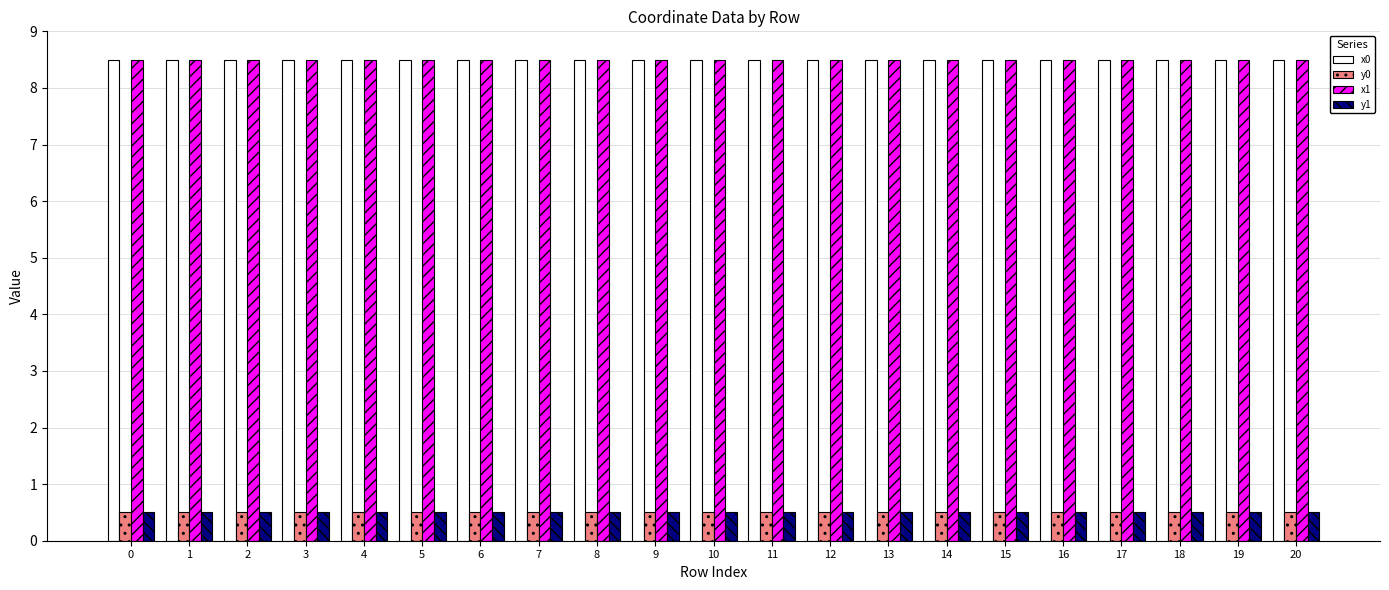

Reading left to right, extract all data points from this chart.

x0: 0=8.5	1=8.5	2=8.5	3=8.5	4=8.5	5=8.5	6=8.5	7=8.5	8=8.5	9=8.5	10=8.5	11=8.5	12=8.5	13=8.5	14=8.5	15=8.5	16=8.5	17=8.5	18=8.5	19=8.5	20=8.5
y0: 0=0.5	1=0.5	2=0.5	3=0.5	4=0.5	5=0.5	6=0.5	7=0.5	8=0.5	9=0.5	10=0.5	11=0.5	12=0.5	13=0.5	14=0.5	15=0.5	16=0.5	17=0.5	18=0.5	19=0.5	20=0.5
x1: 0=8.5	1=8.5	2=8.5	3=8.5	4=8.5	5=8.5	6=8.5	7=8.5	8=8.5	9=8.5	10=8.5	11=8.5	12=8.5	13=8.5	14=8.5	15=8.5	16=8.5	17=8.5	18=8.5	19=8.5	20=8.5
y1: 0=0.5	1=0.5	2=0.5	3=0.5	4=0.5	5=0.5	6=0.5	7=0.5	8=0.5	9=0.5	10=0.5	11=0.5	12=0.5	13=0.5	14=0.5	15=0.5	16=0.5	17=0.5	18=0.5	19=0.5	20=0.5